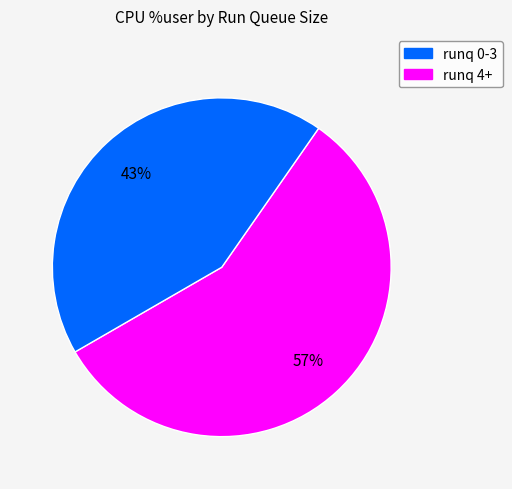

How many slices are in this pie chart?

2